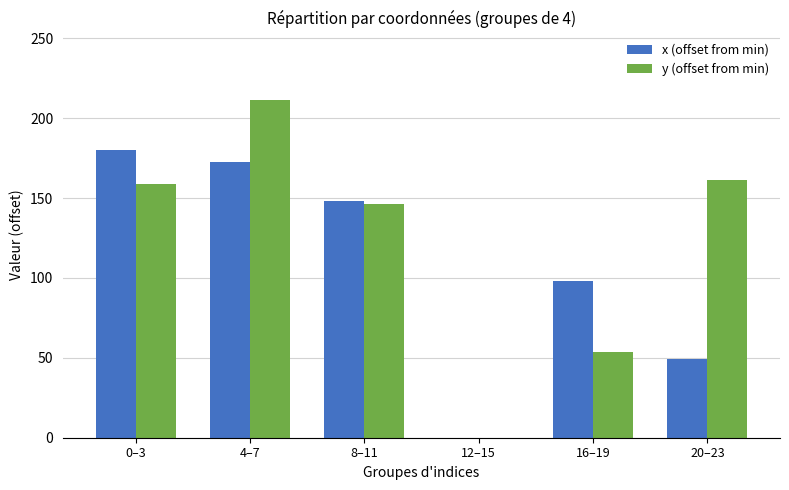

What is the average value of the y (offset from min) series?

121.9